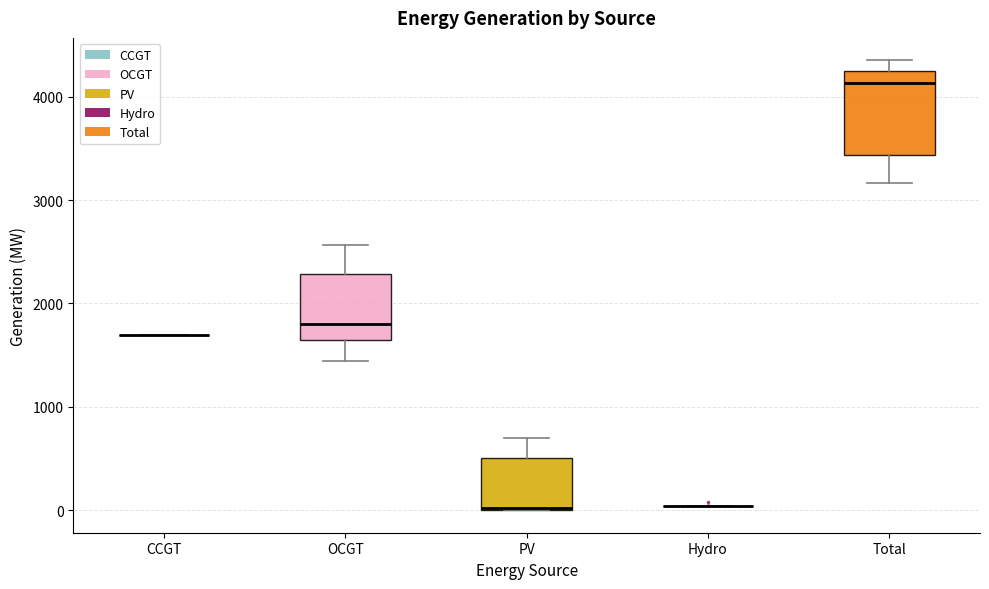

Which box is the tallest, from its lower edge to its upper edge?

Total